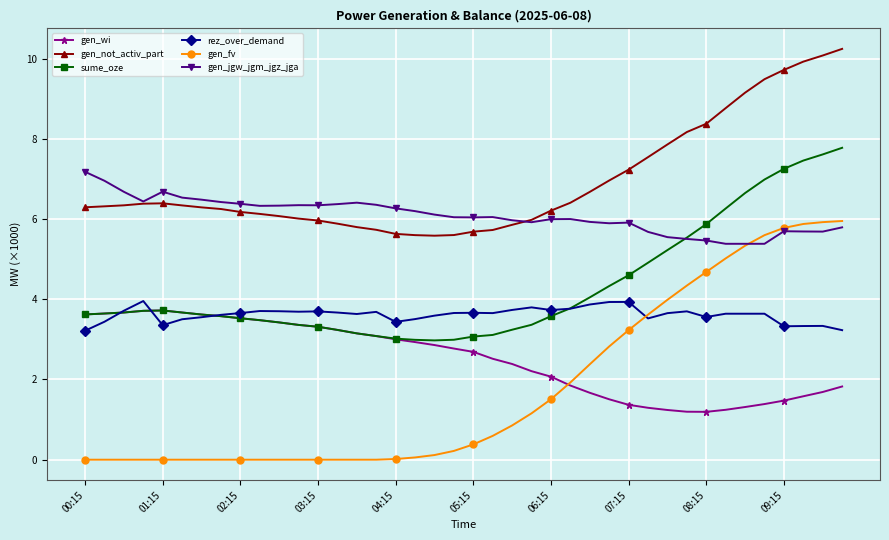

What is the maximum value shown in the chart?

10.2